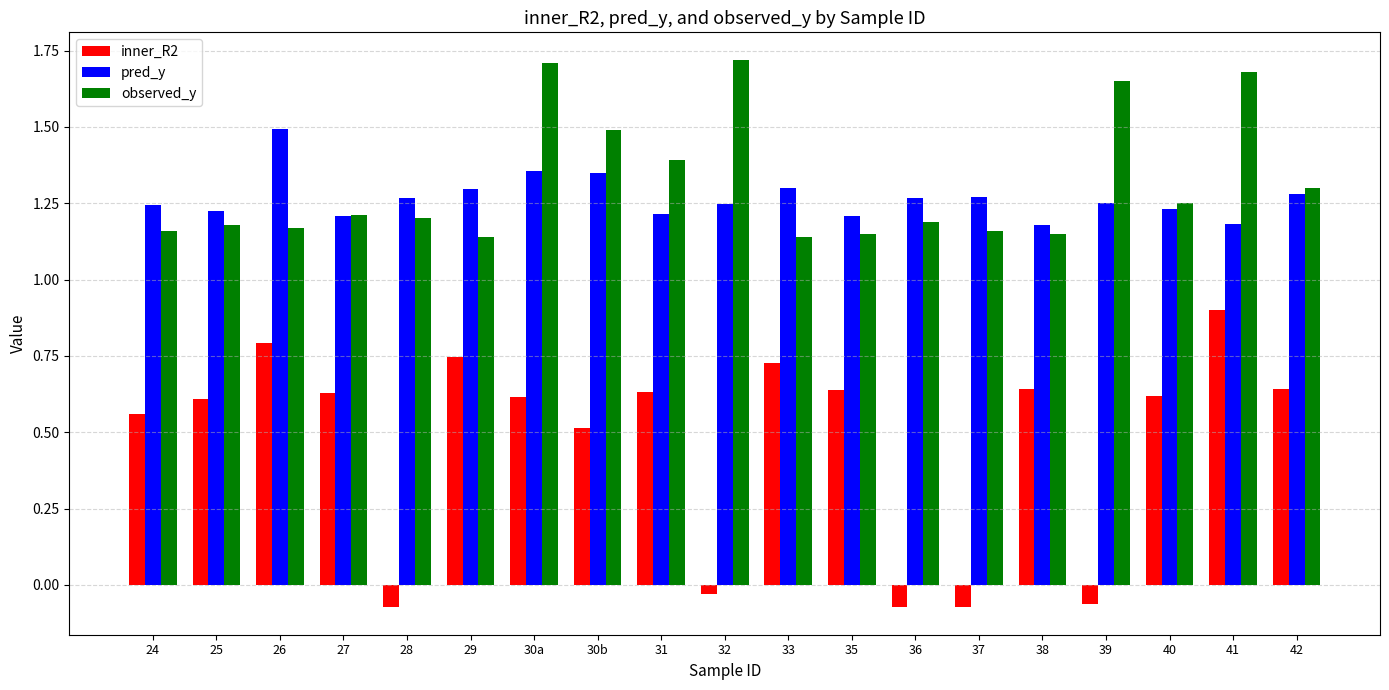

The pred_y series shows 2.3 at 37. True or false?

False